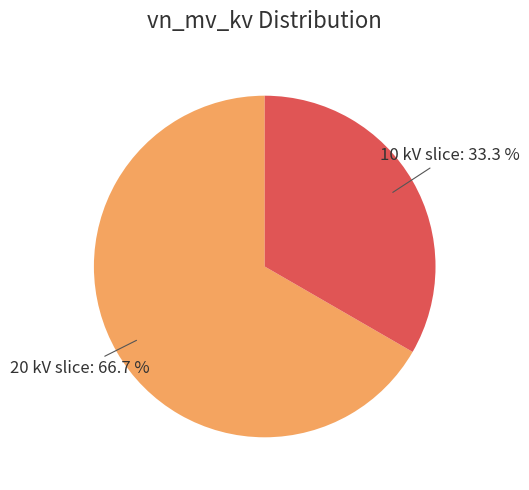

Is there a majority slice in this chart?

Yes